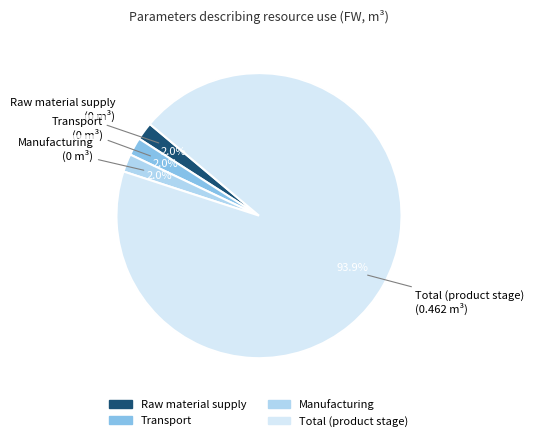

Is there a majority slice in this chart?

Yes